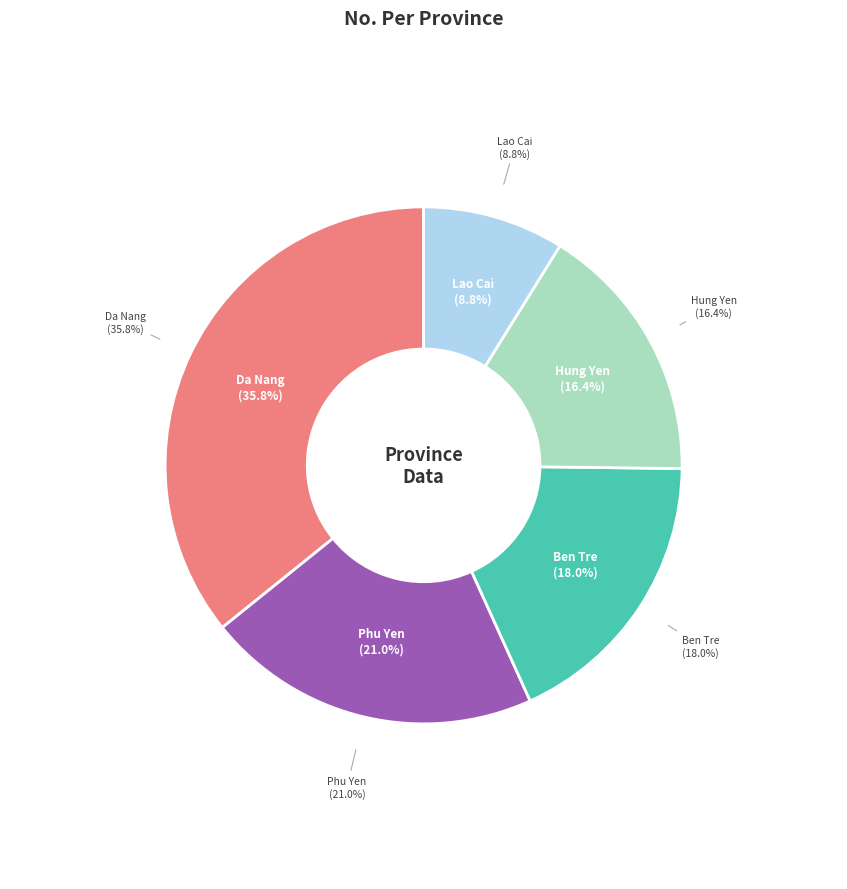

Which category has the biggest portion of the pie?

Da Nang